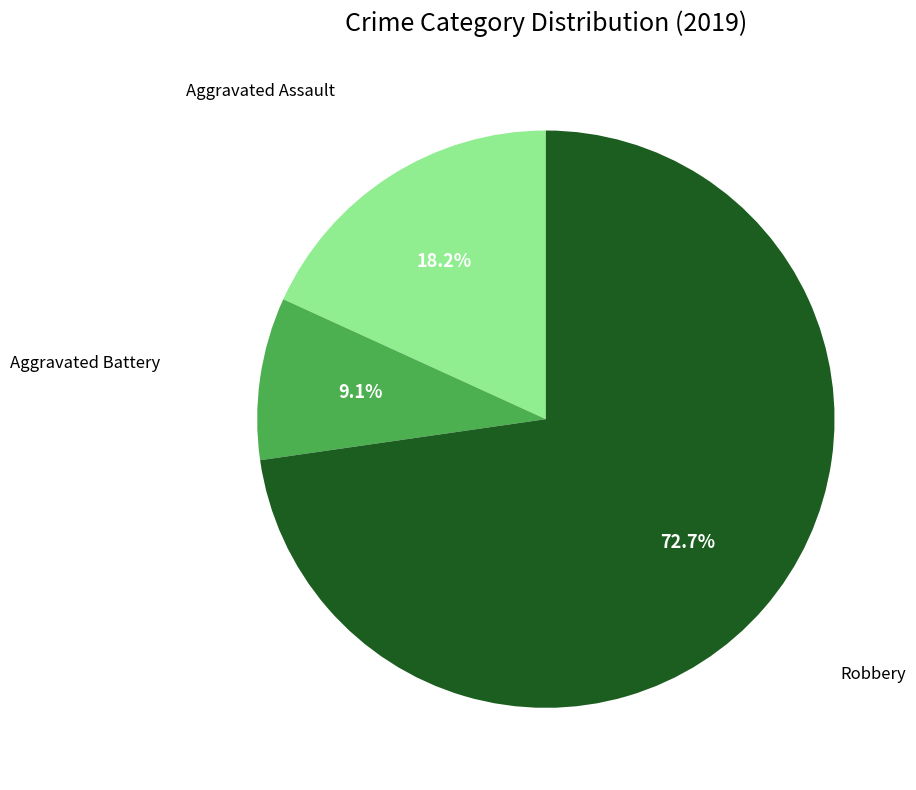

Is there a majority slice in this chart?

Yes